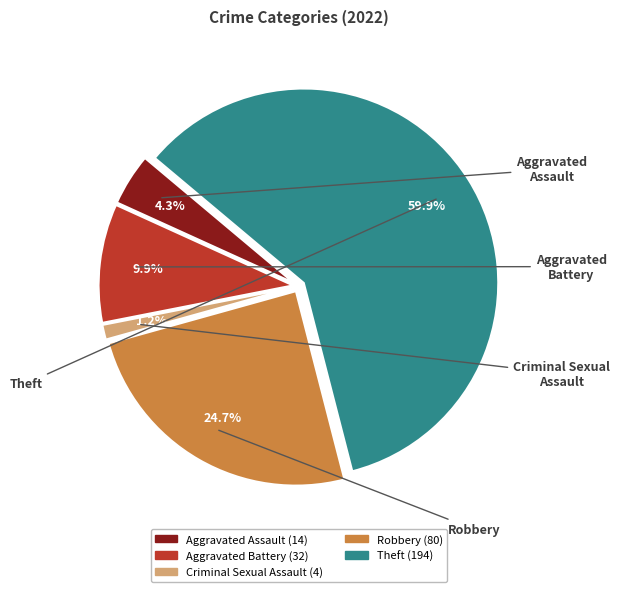

To the nearest percent, what is the combined percentage of Criminal Sexual Assault and Robbery?

26%